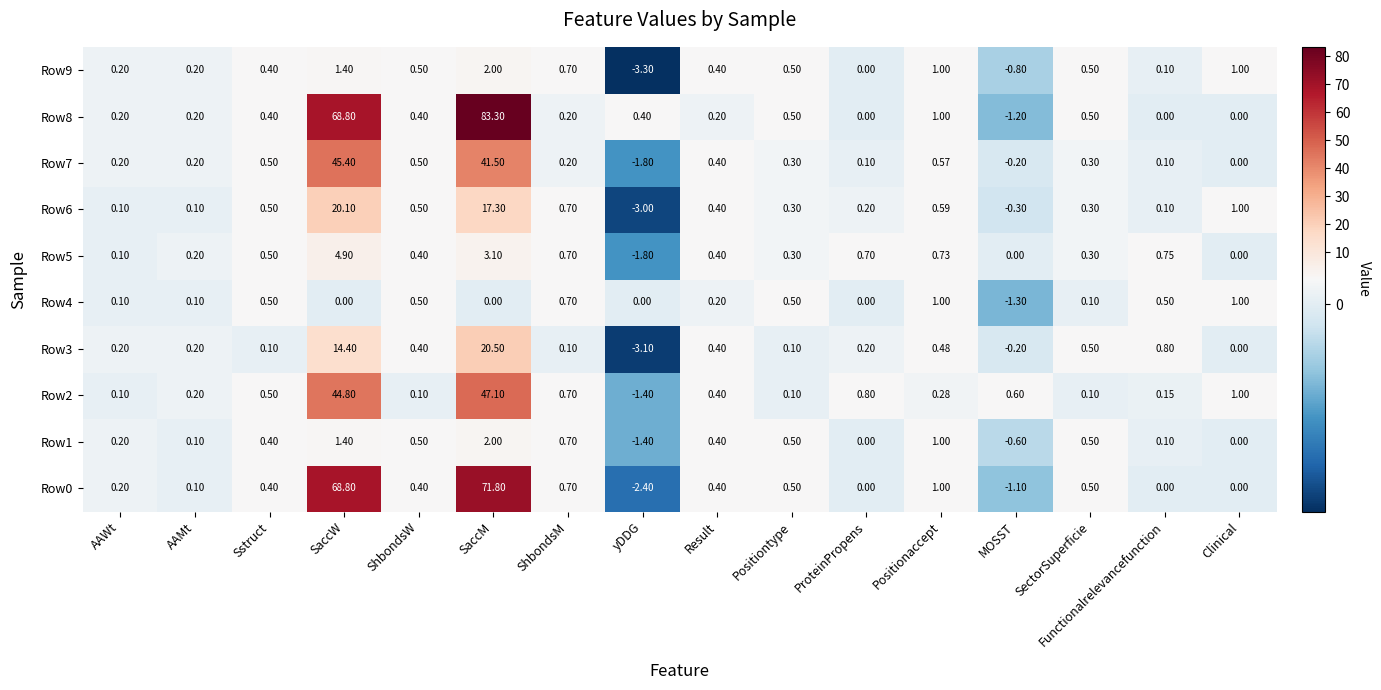

How many distinct data groups are displayed?

10